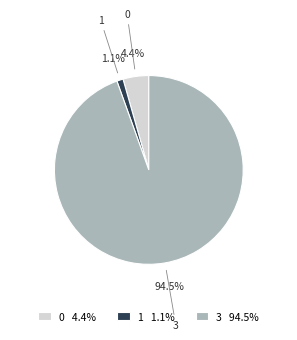

Combined, what portion of the pie is 3 and 1?

95.6%